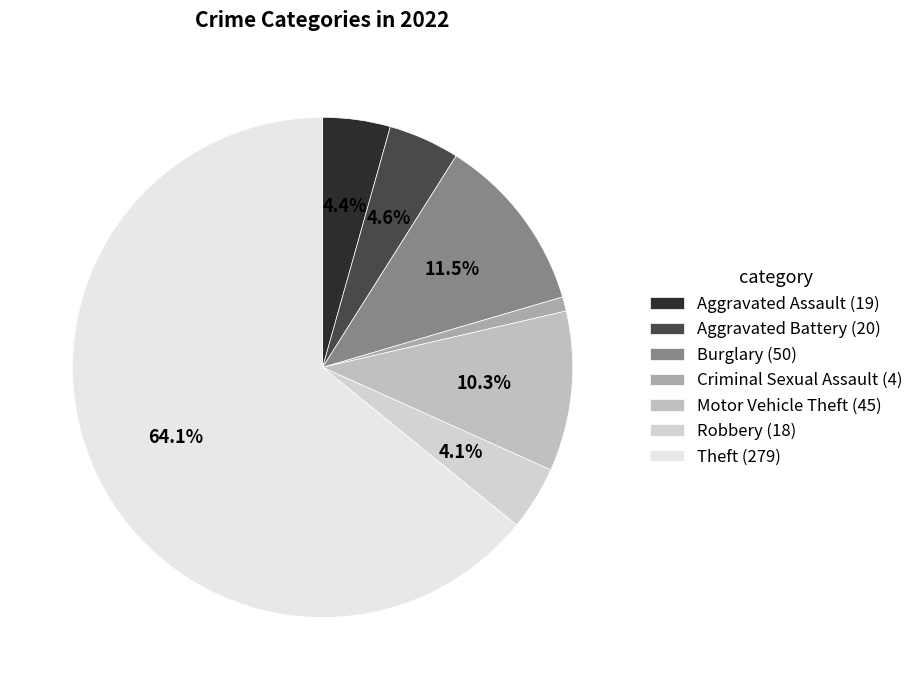

How many slices are in this pie chart?

7